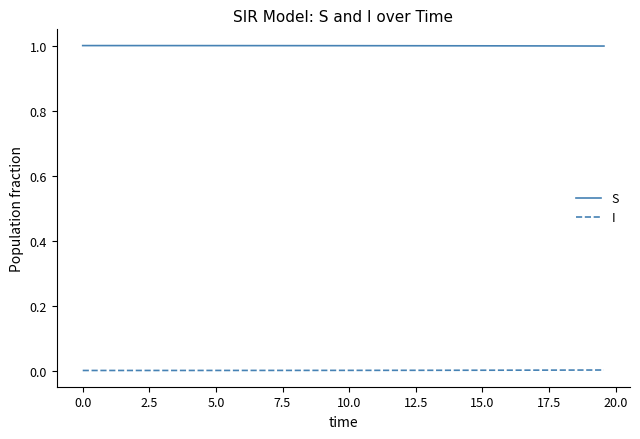

What is the greatest value displayed?

1.0